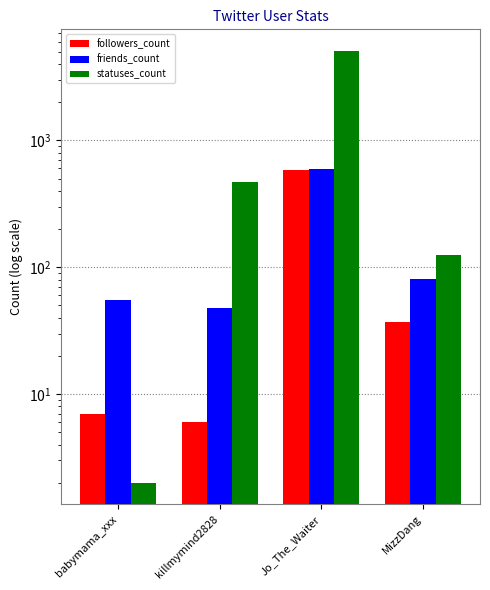

What is the value of the statuses_count bar at the 2nd from the left?

472